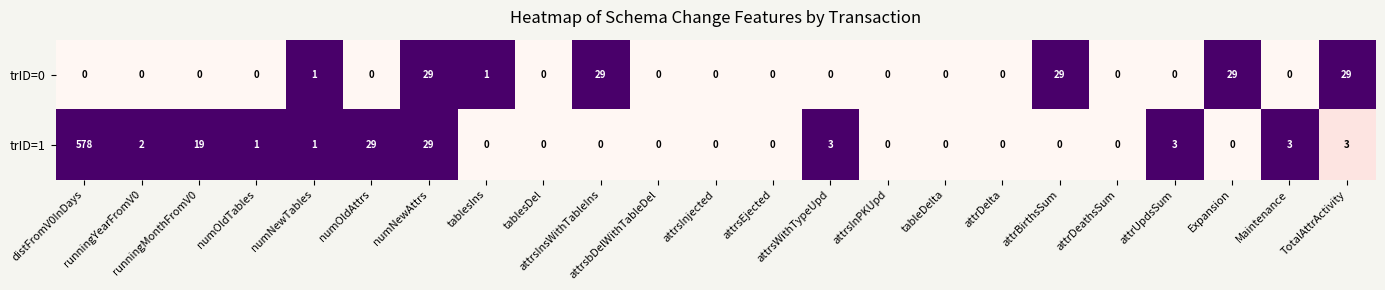

What is the difference between the second highest and minimum values in the trID=1 series?

29